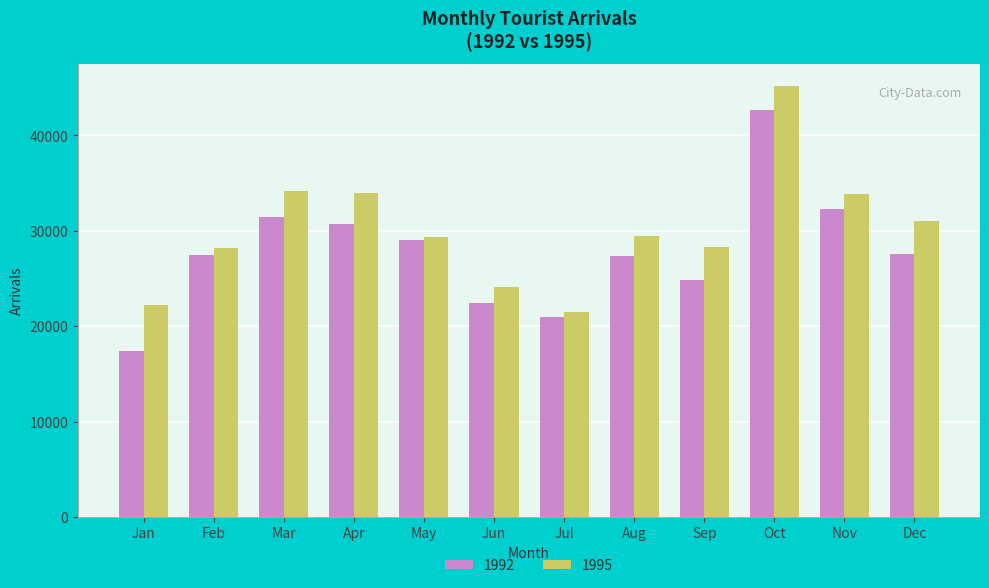

Which series changed the most between Feb and Jul?

1995